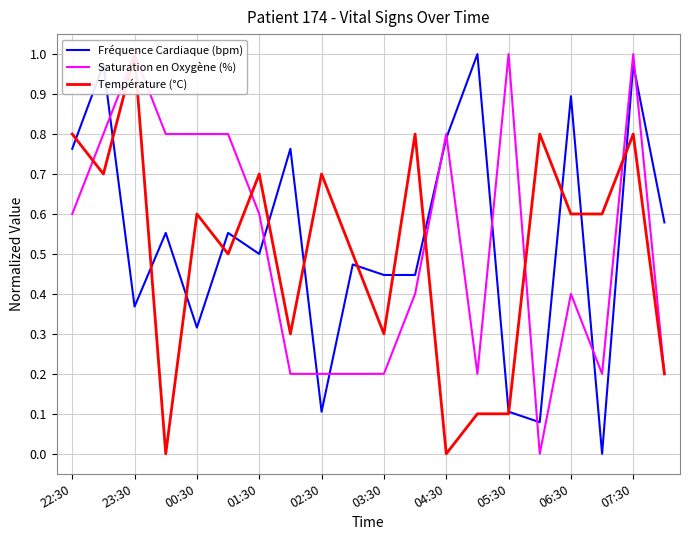

What is the total value across all series at 17?

0.8